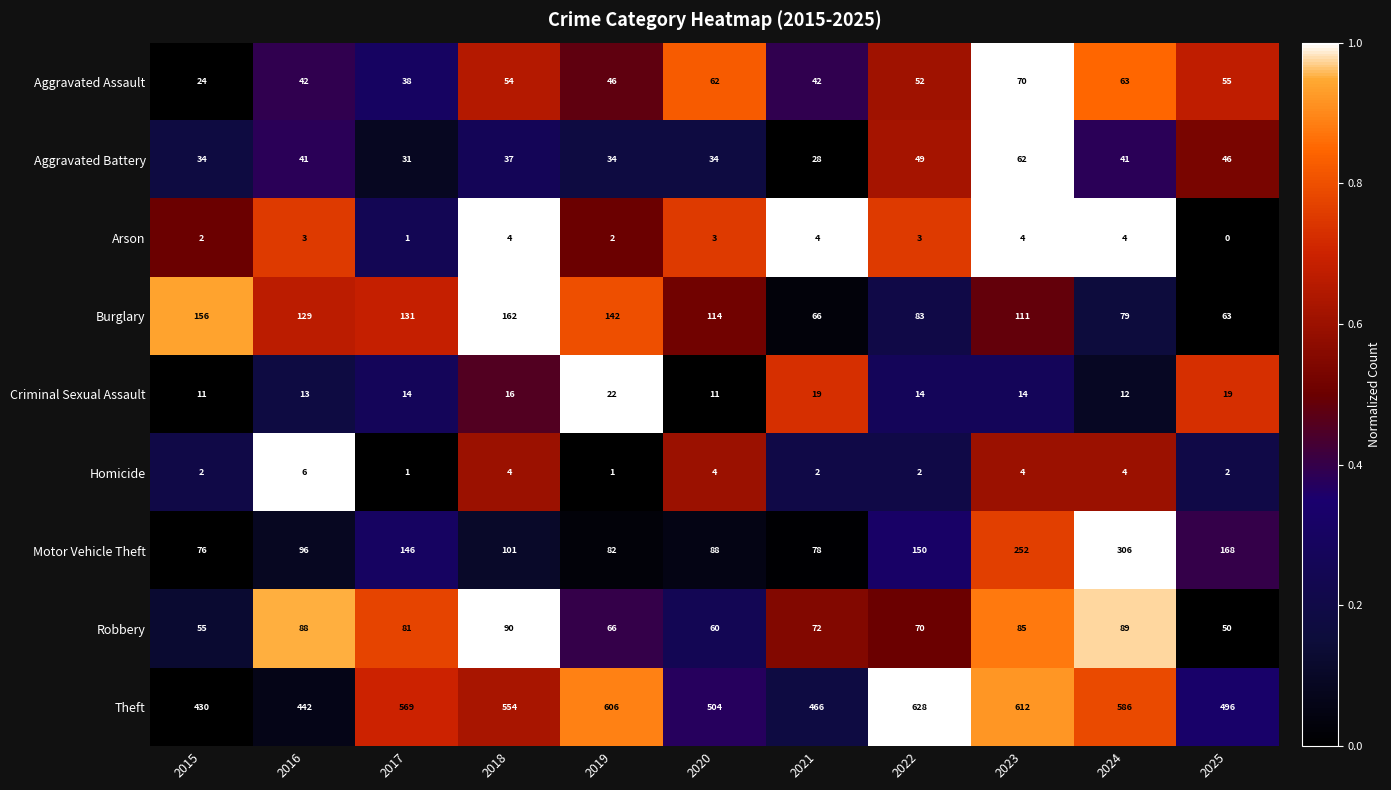

Is the value of Homicide at 2016 greater than the value of Aggravated Assault at 2022?

No